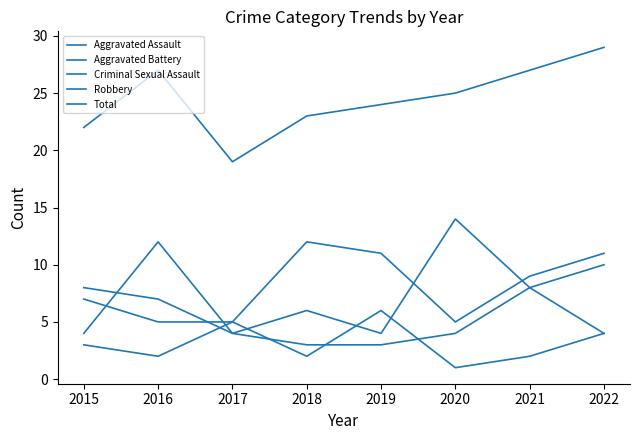

List the labels in order of Criminal Sexual Assault value, largest first.

2019, 2017, 2022, 2015, 2016, 2018, 2021, 2020